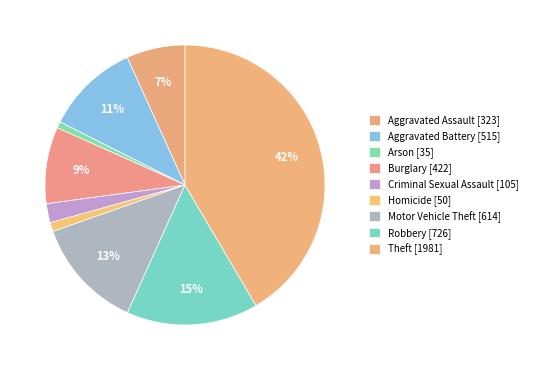

Rank the categories by value from lowest to highest.

Arson, Homicide, Criminal Sexual Assault, Aggravated Assault, Burglary, Aggravated Battery, Motor Vehicle Theft, Robbery, Theft